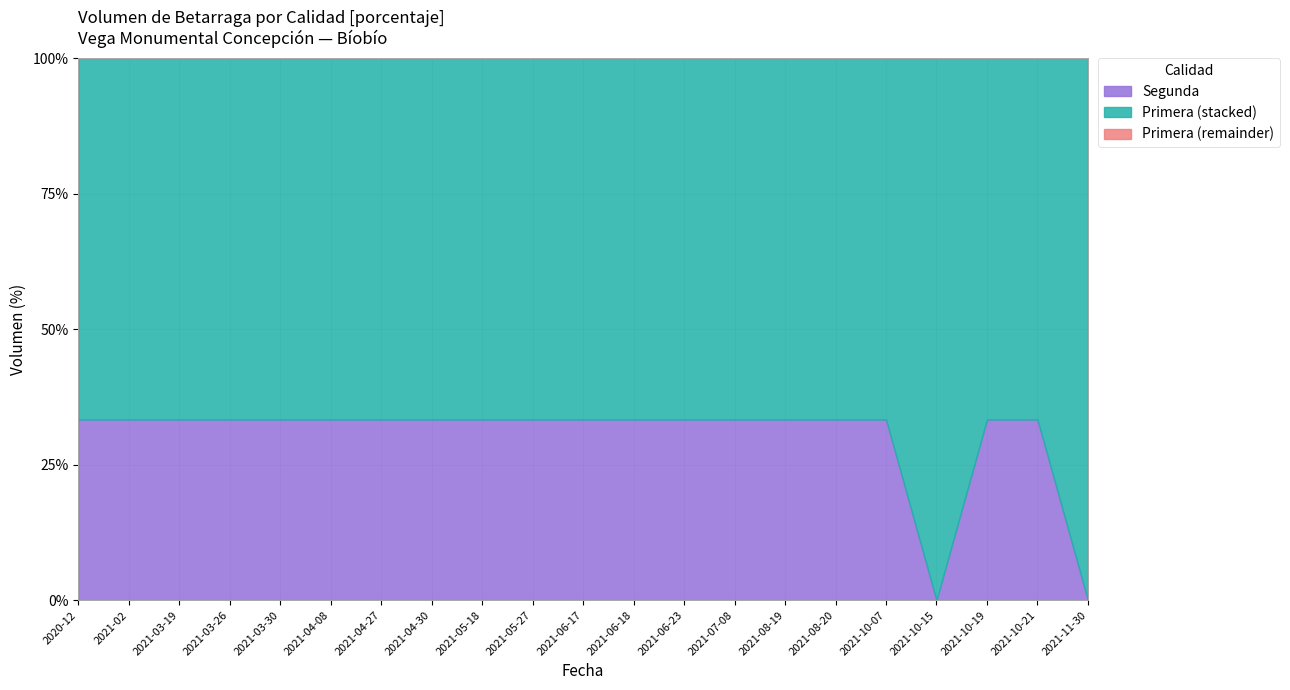

How many values in the Primera series are below 600?

3